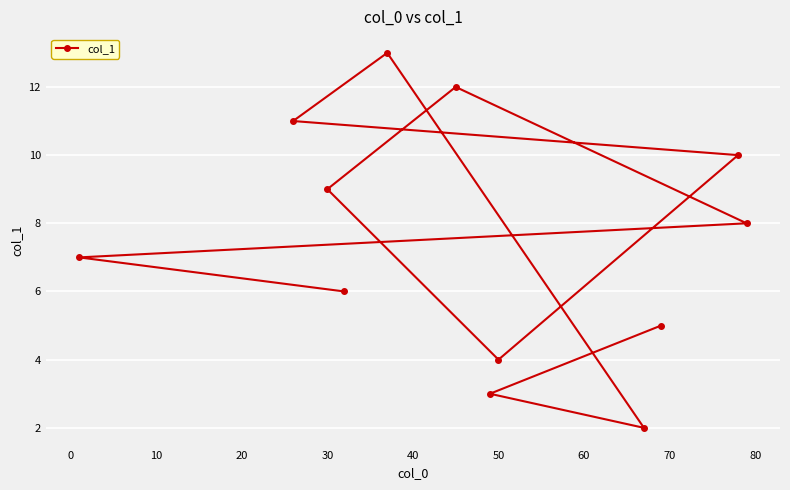

What is the average value?

7.5